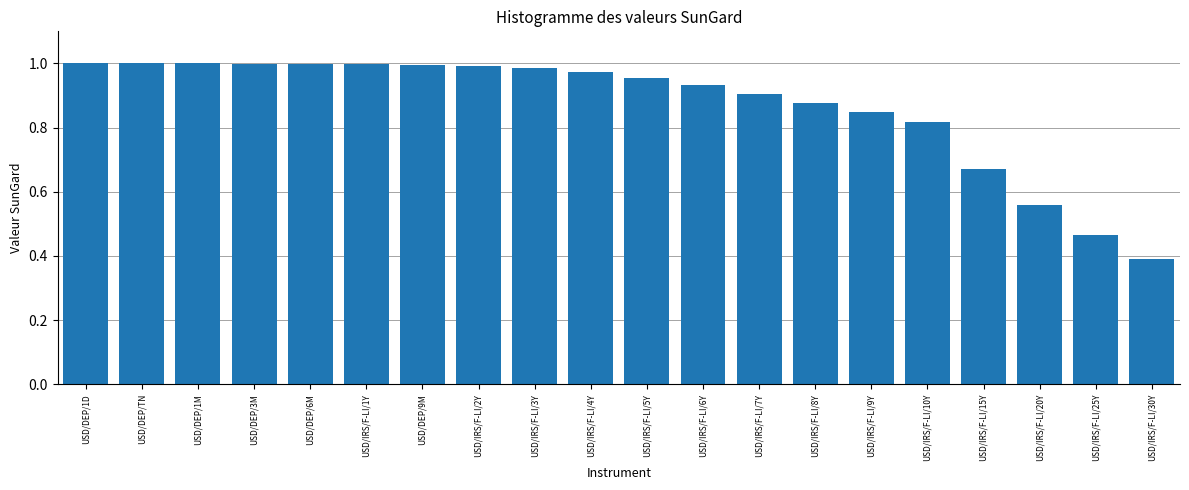

What is the smallest value displayed?

0.4